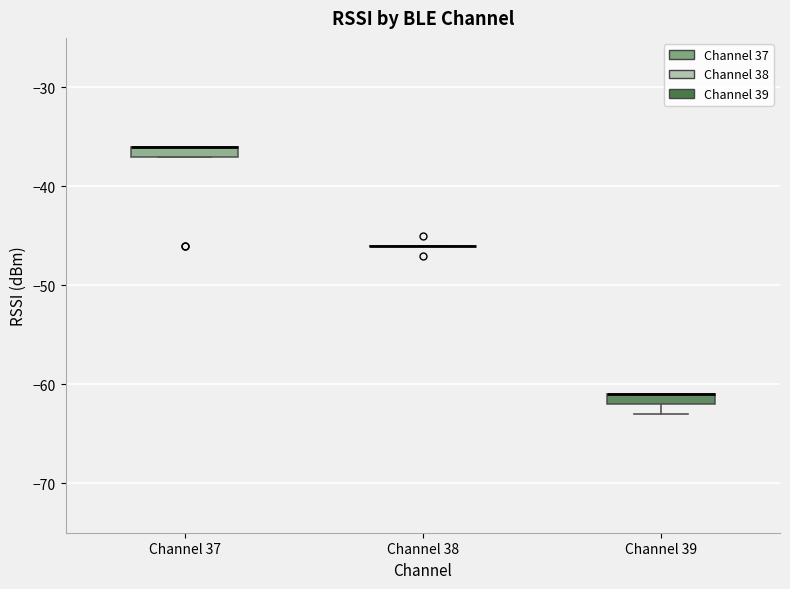

Where is the upper edge of the box for Channel 37 on the y-axis? The values are not printed on the chart, so give them approximately, as read against the axis.

-36